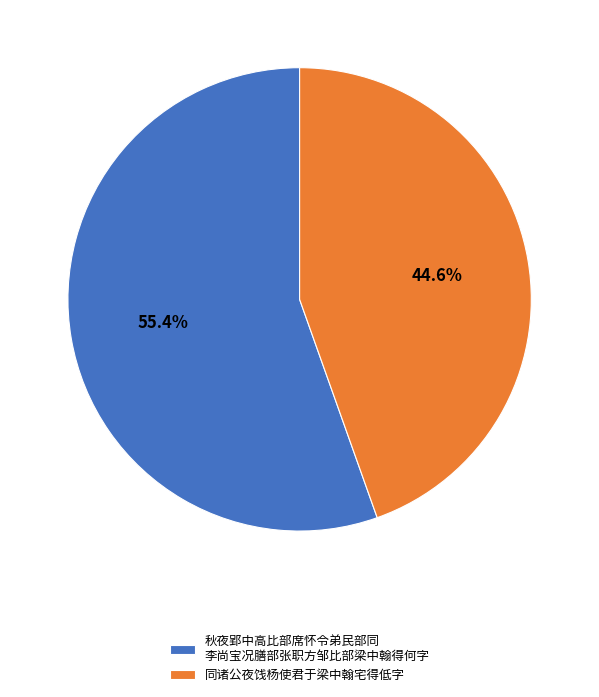

How much of the chart is everything except 同诸公夜饯杨使君于梁中翰宅得低字?

55.4%